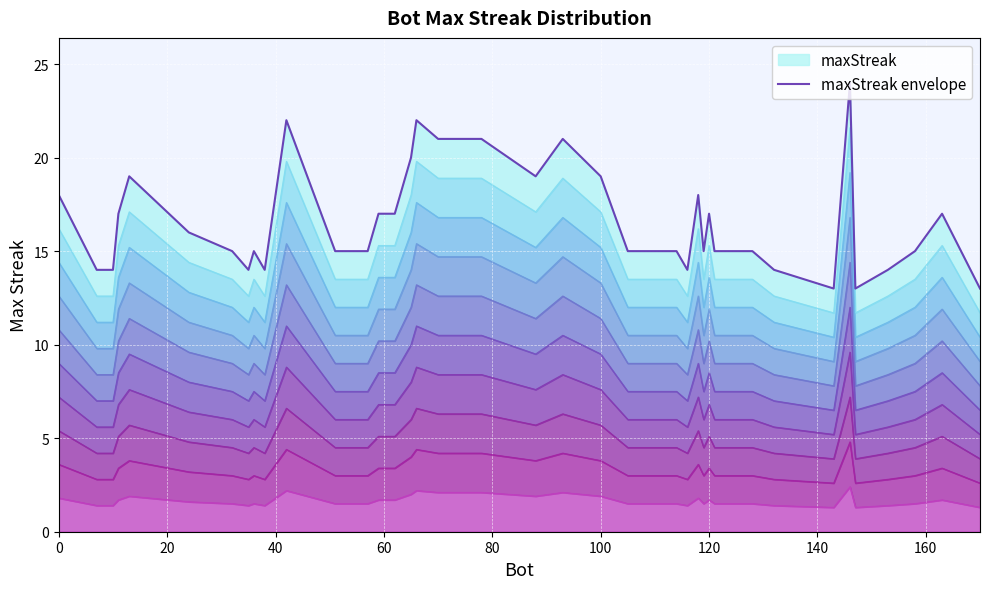

What is the average value?

17